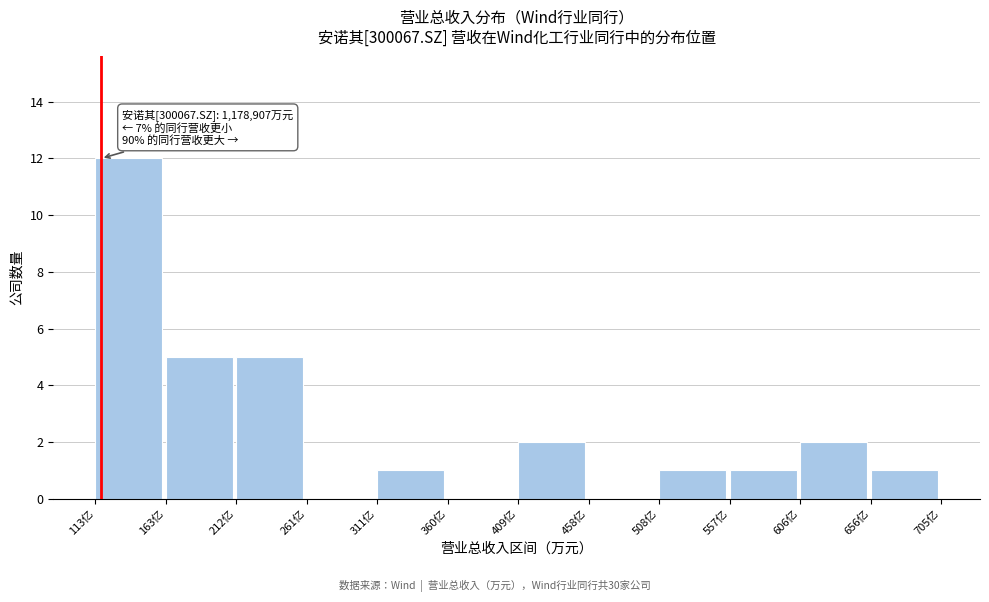

Reading right to left, what are all the values shown in this chart?

656亿=1	606亿=2	557亿=1	508亿=1	458亿=0	409亿=2	360亿=0	311亿=1	261亿=0	212亿=5	163亿=5	113亿=12